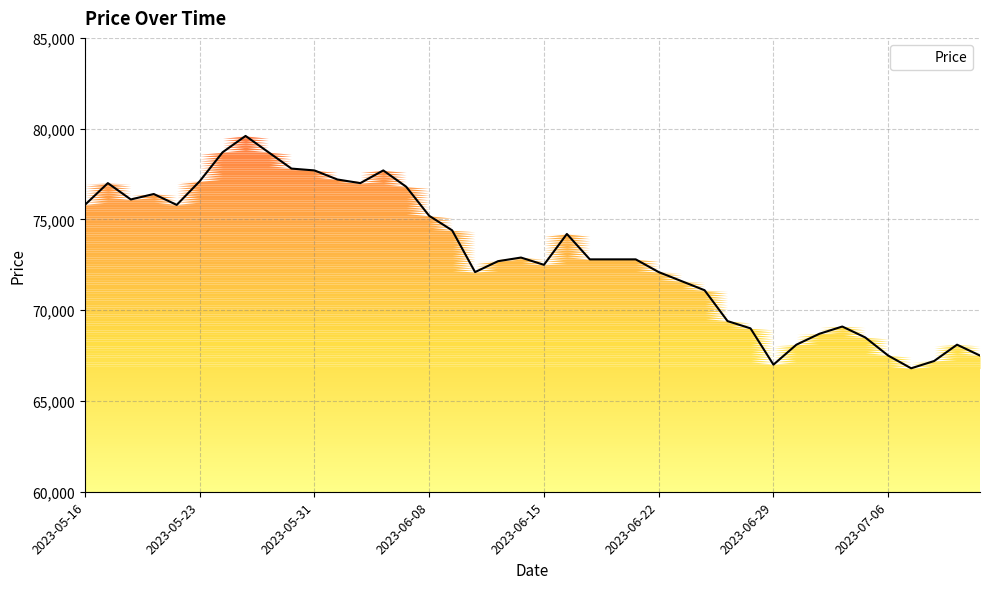

Reading right to left, transcribe all the data shown in this chart.

67500	68100	67200	66800	67500	68500	69100	68700	68100	67000	69000	69400	71100	71600	72100	72800	72800	72800	74200	72500	72900	72700	72100	74400	75200	76800	77700	77000	77200	77700	77800	78700	79600	78700	77100	75800	76400	76100	77000	75800